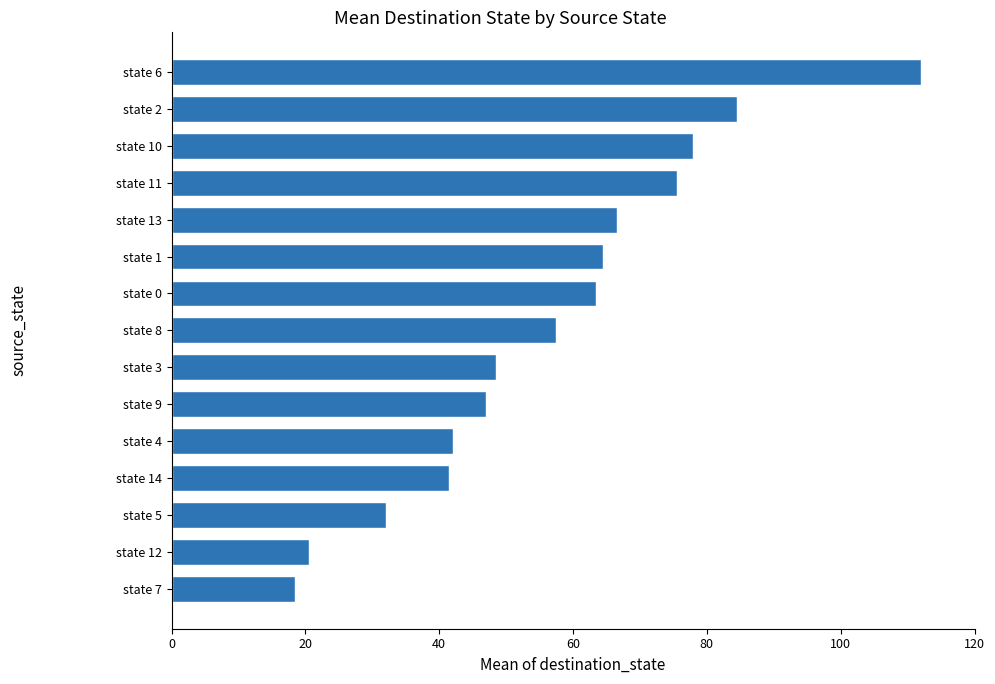

What is the change in value from state 13 to state 6?

+45.5